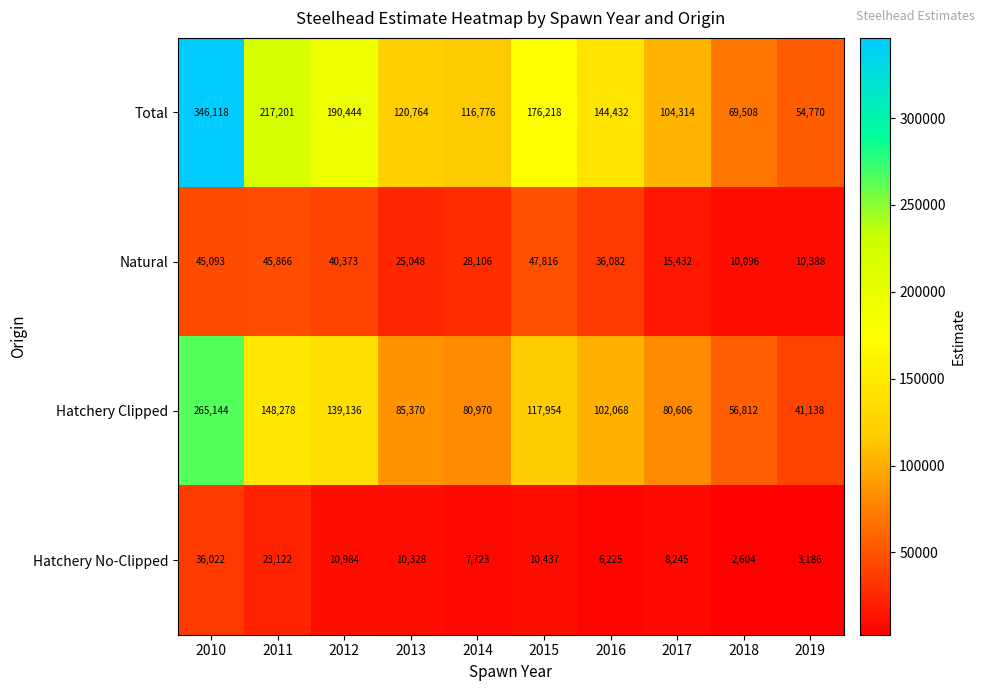

Which label corresponds to the largest value in the chart?

2010